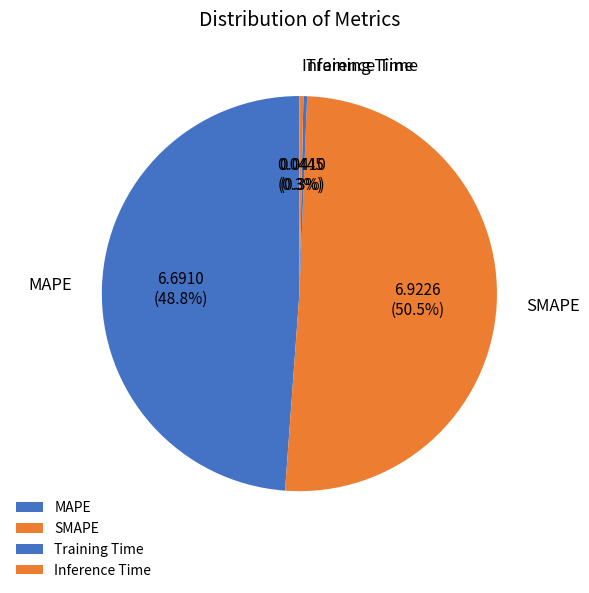

Which category has the biggest portion of the pie?

SMAPE